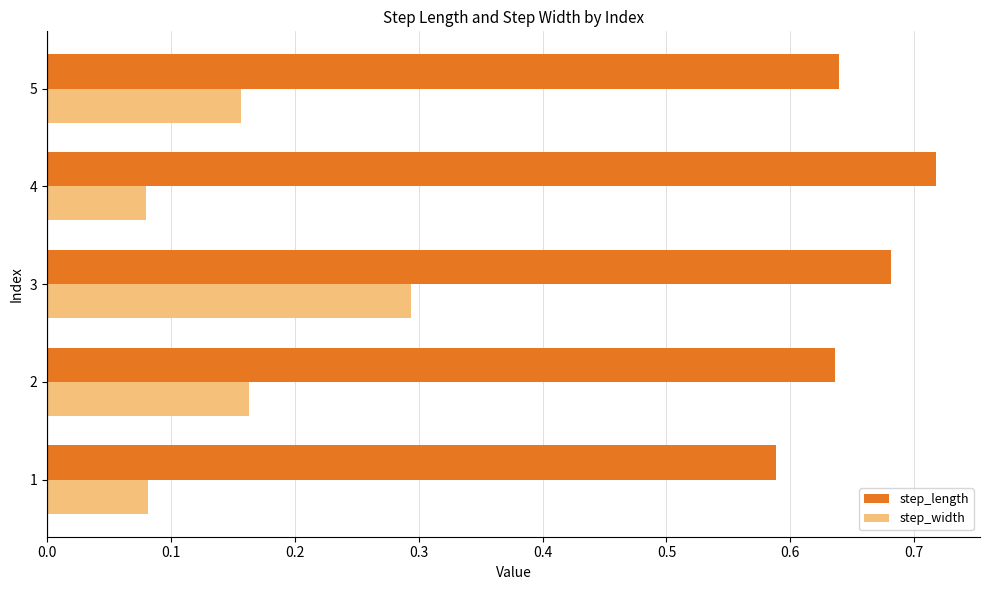

The value of step_length at 5 is 0.4. True or false?

False